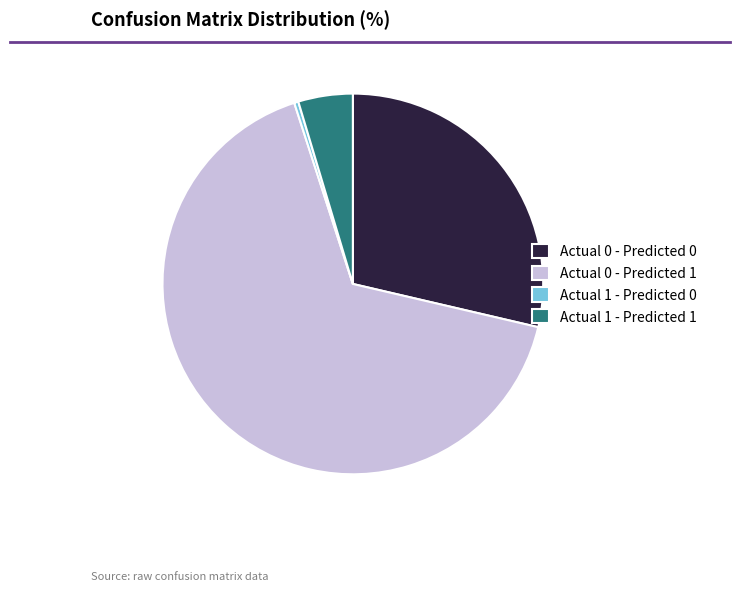

The Actual 0 - Predicted 0 slice represents 35% of the pie. True or false?

False